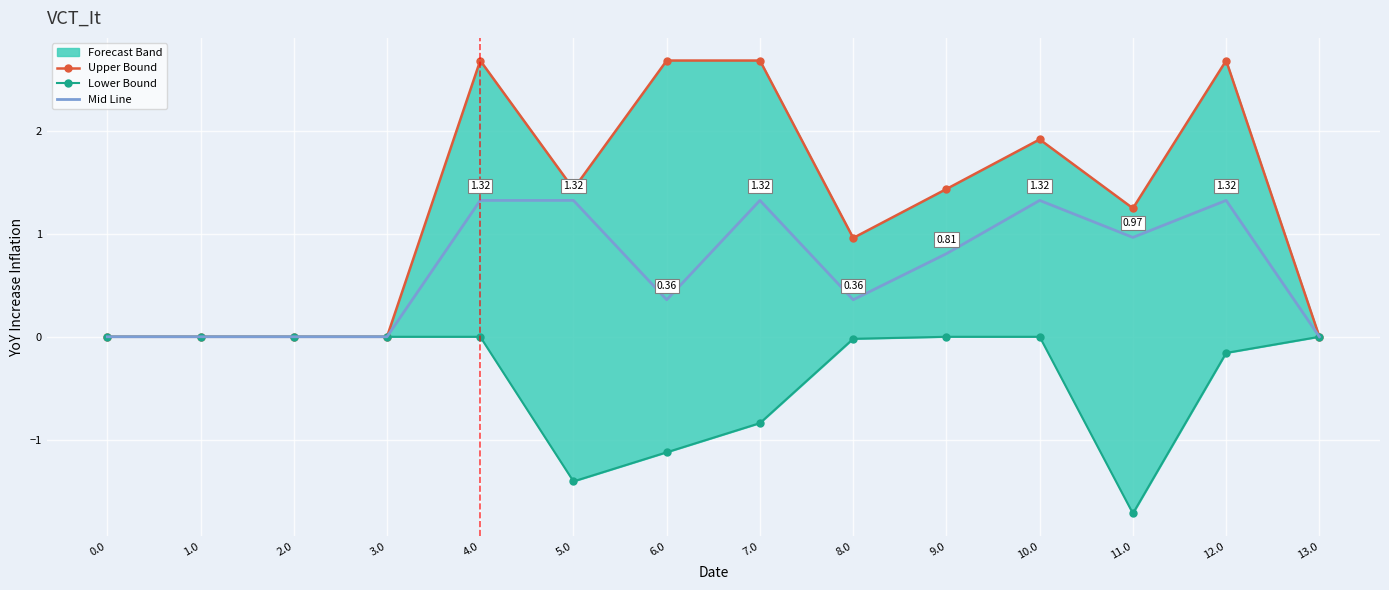

True or false: Upper Bound has more than 0 interior local peaks.

True